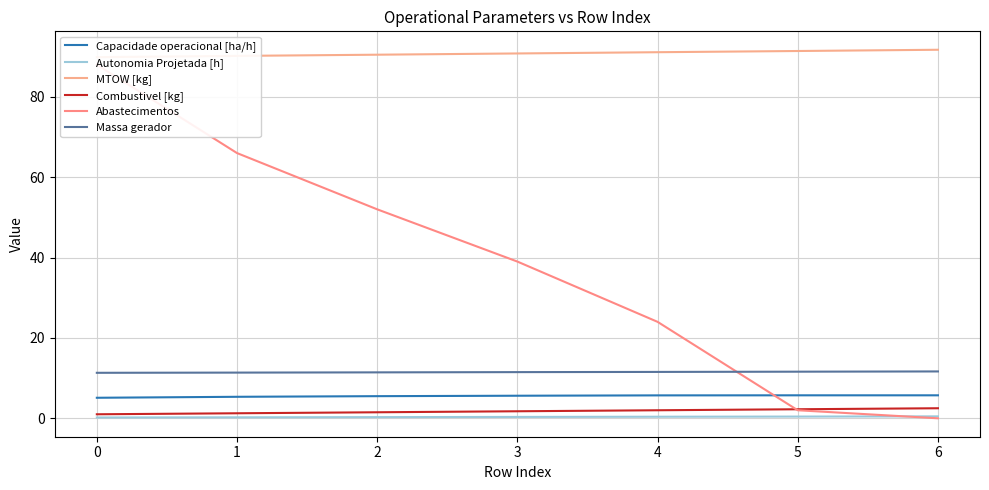

What is the sum of the MTOW [kg] values at 1 and 0?

180.1